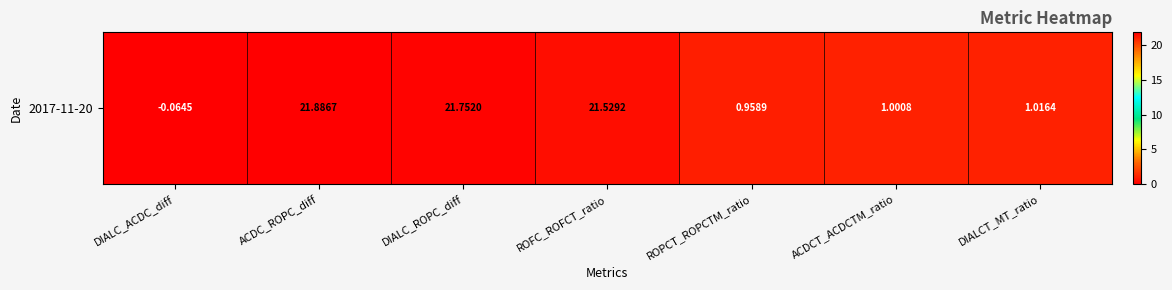

Between ROPCT_ROPCTM_ratio and ROFC_ROFCT_ratio, which is larger?

ROFC_ROFCT_ratio